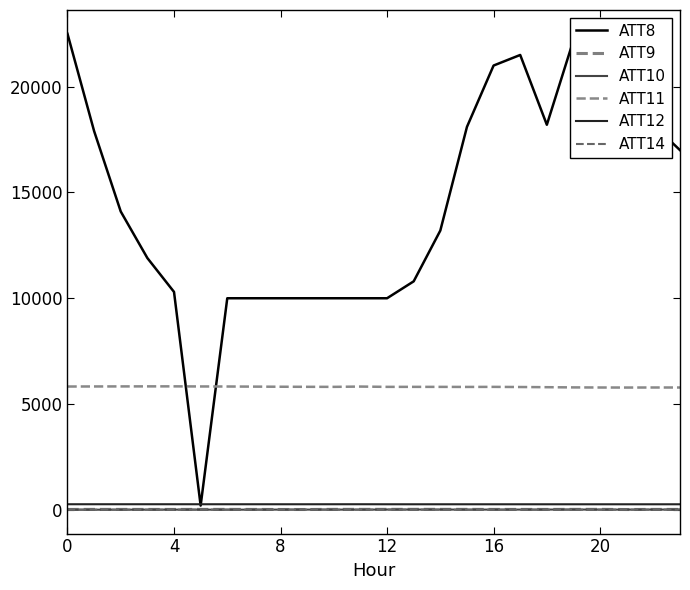

How many lines are shown in the chart?

6